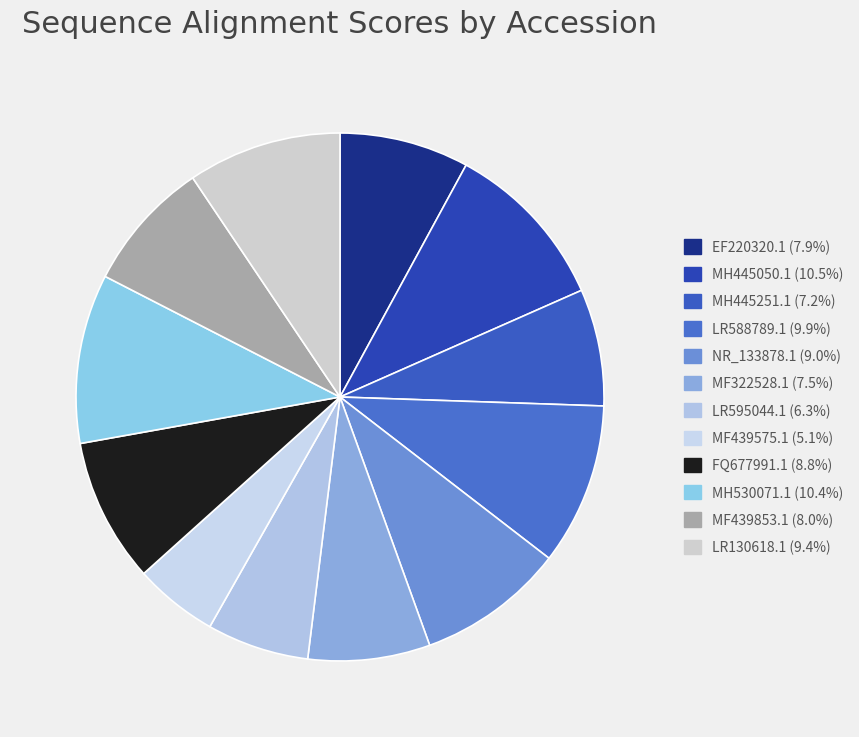

Is there a majority slice in this chart?

No